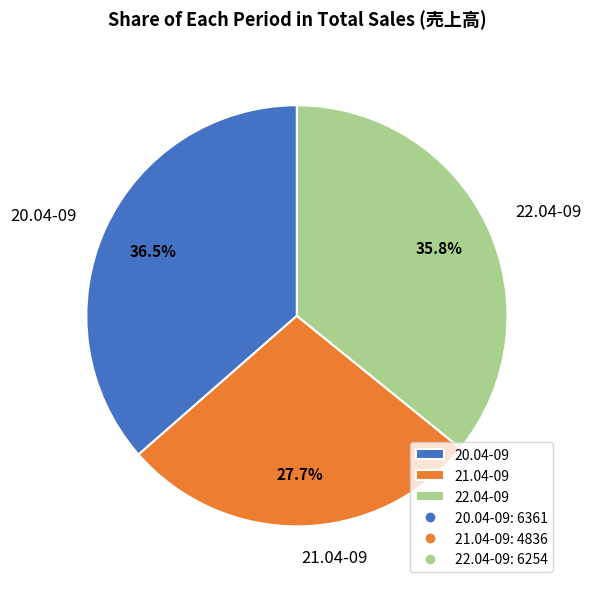

Count the number of slices in the pie.

3